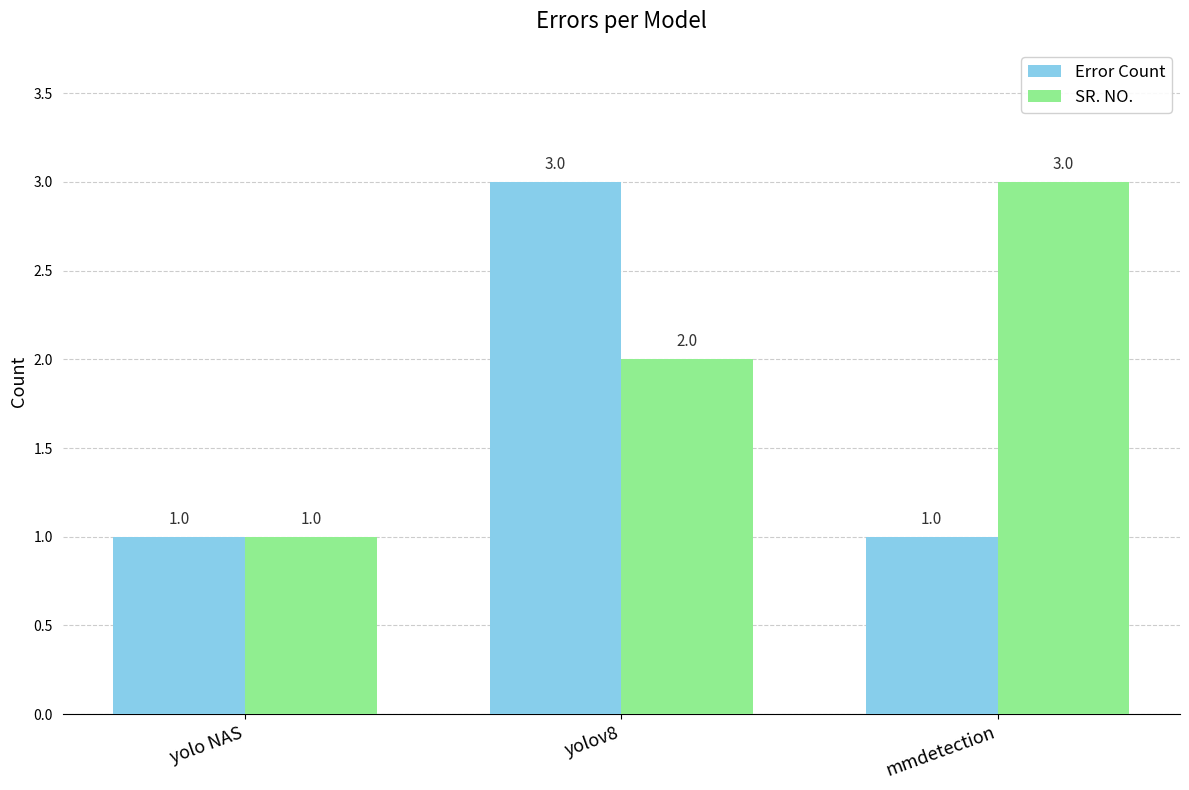

What is the highest value of the Error Count series?

3